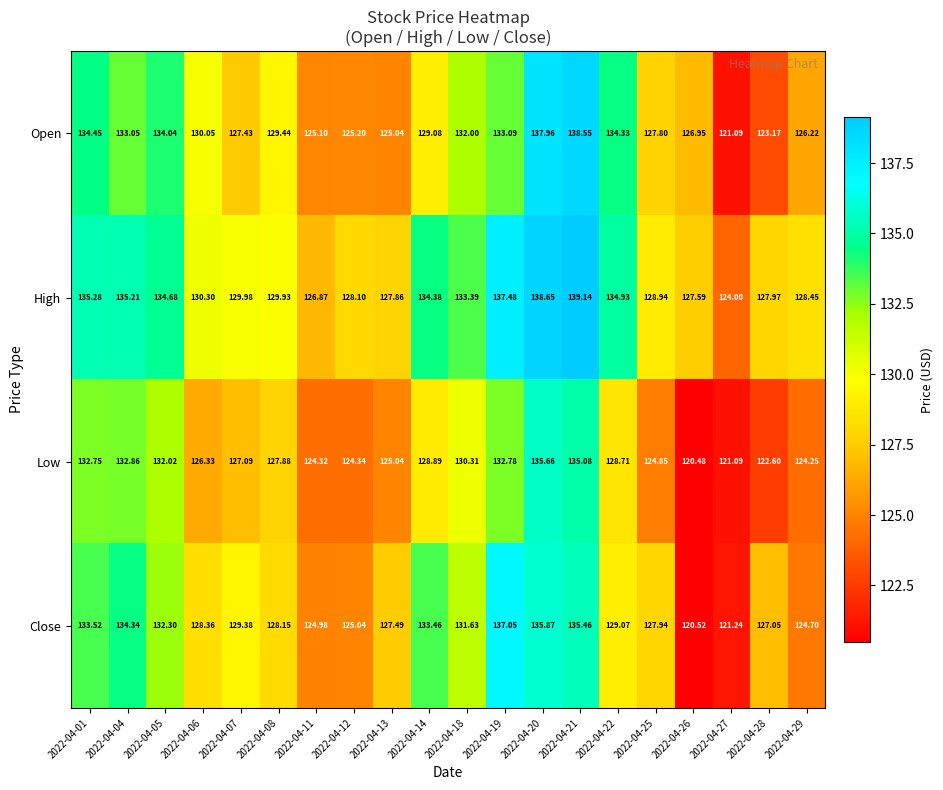

Rank the series at 2022-04-12 from lowest to highest value.

Low, Close, Open, High